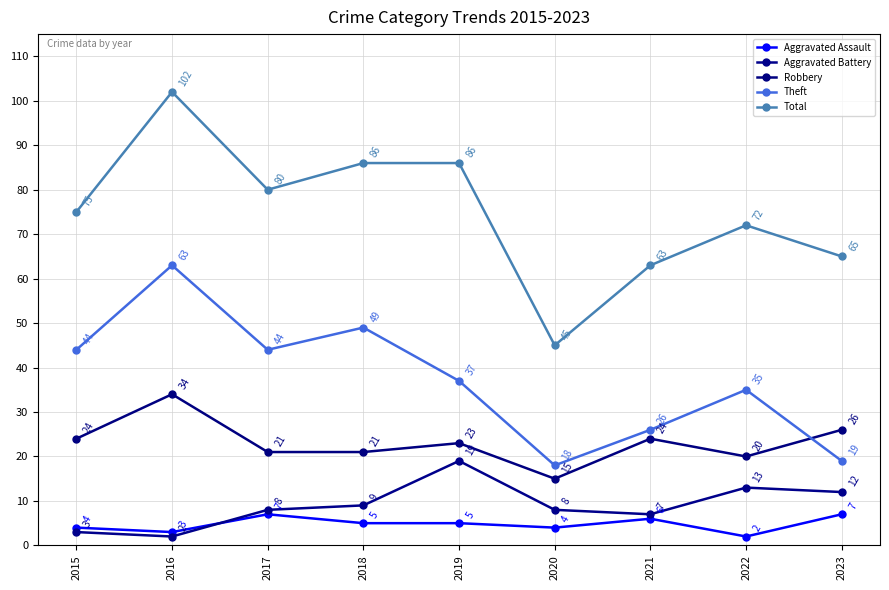

How many categories are shown in the chart?

9